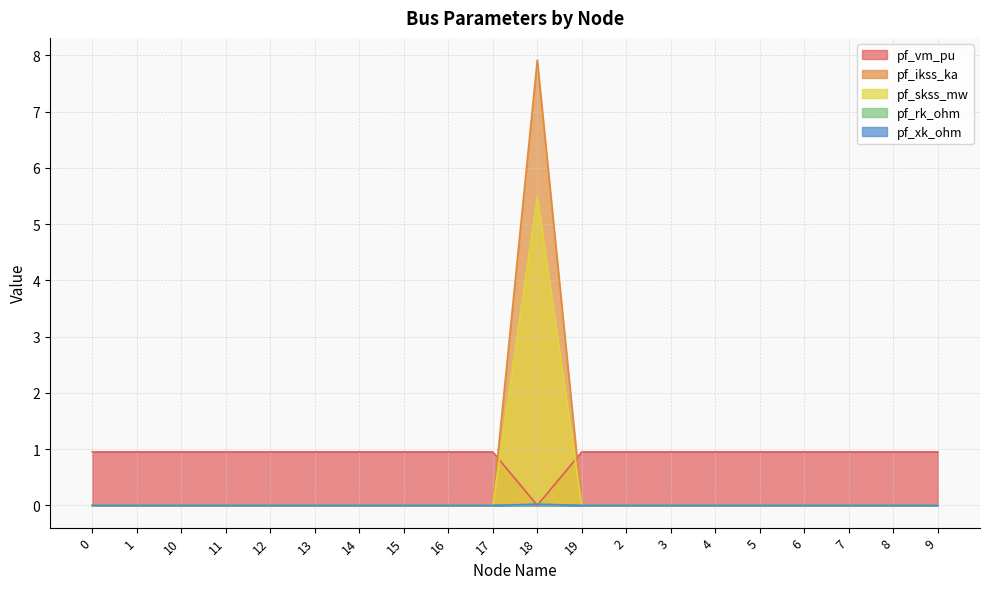

Which category has the highest value in the pf_rk_ohm series?

18